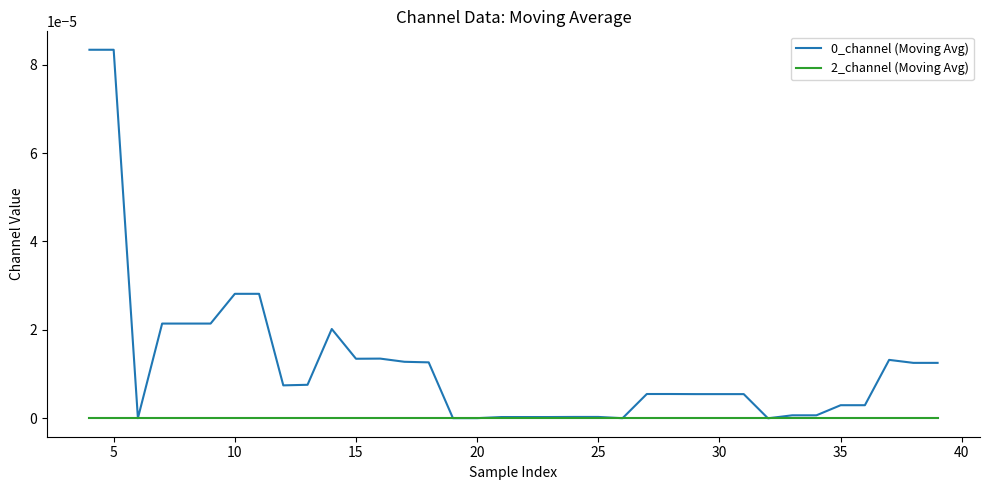

Between 25 and 23, which is larger?

25